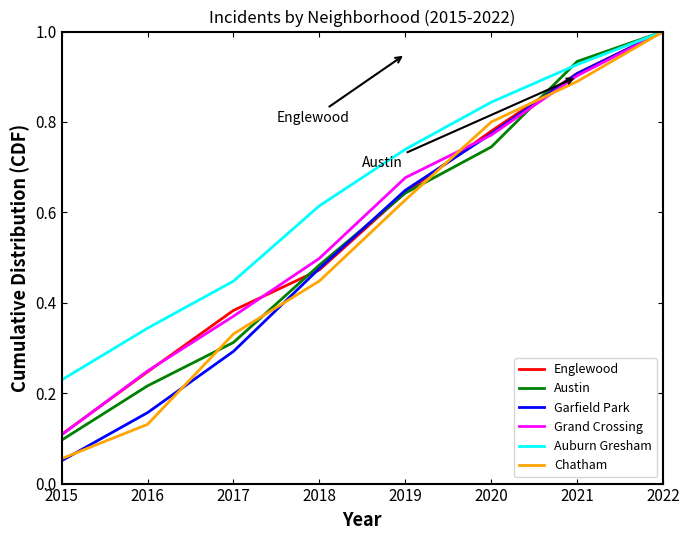

How many Englewood values are between 0 and 1?

8